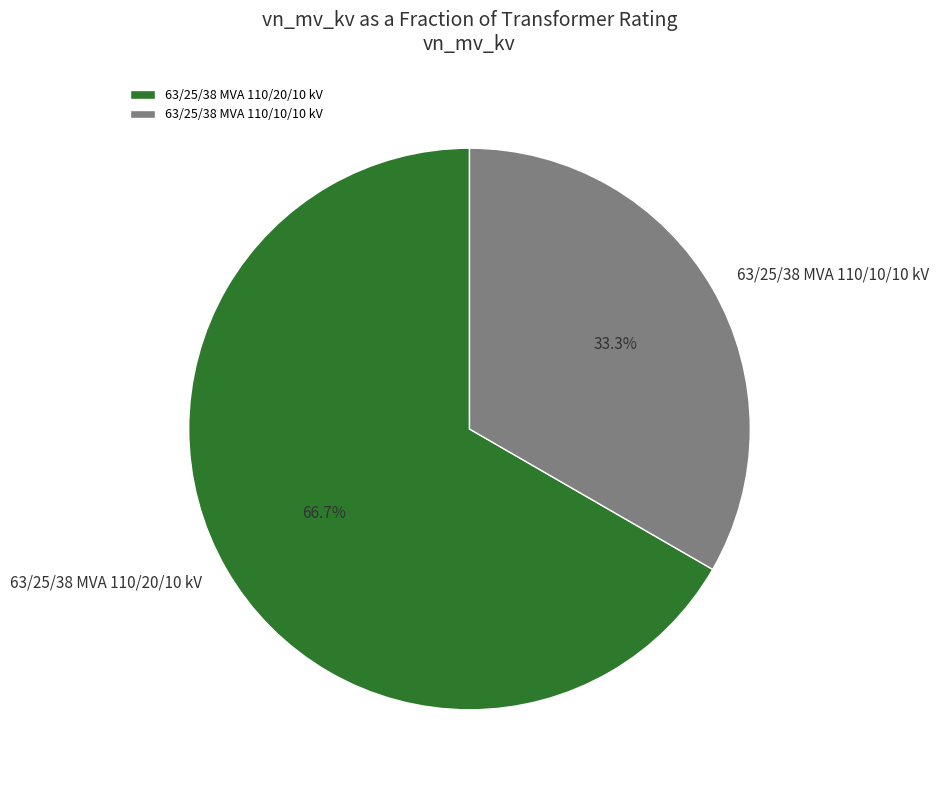

To the nearest percent, what is the average slice percentage?

50%